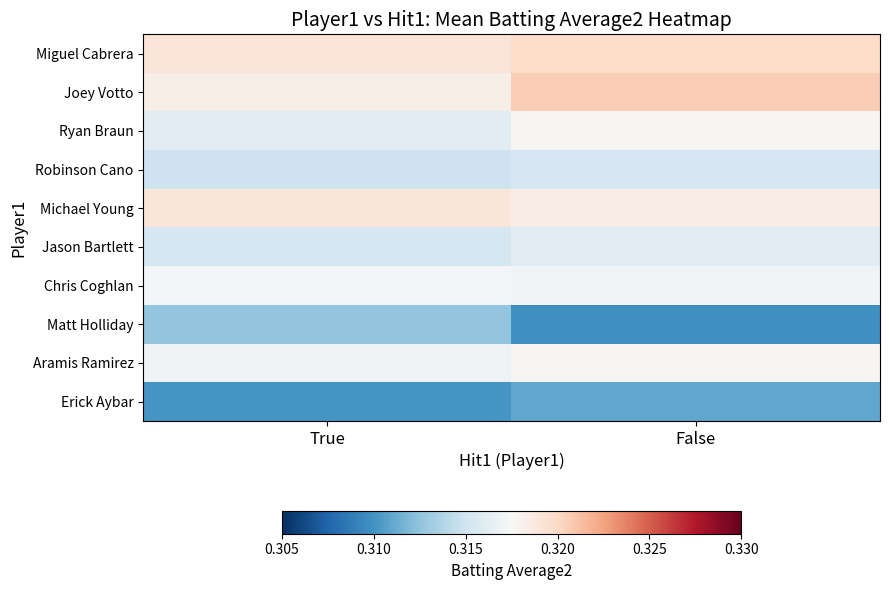

At which category does the chart reach its peak across all series?

False